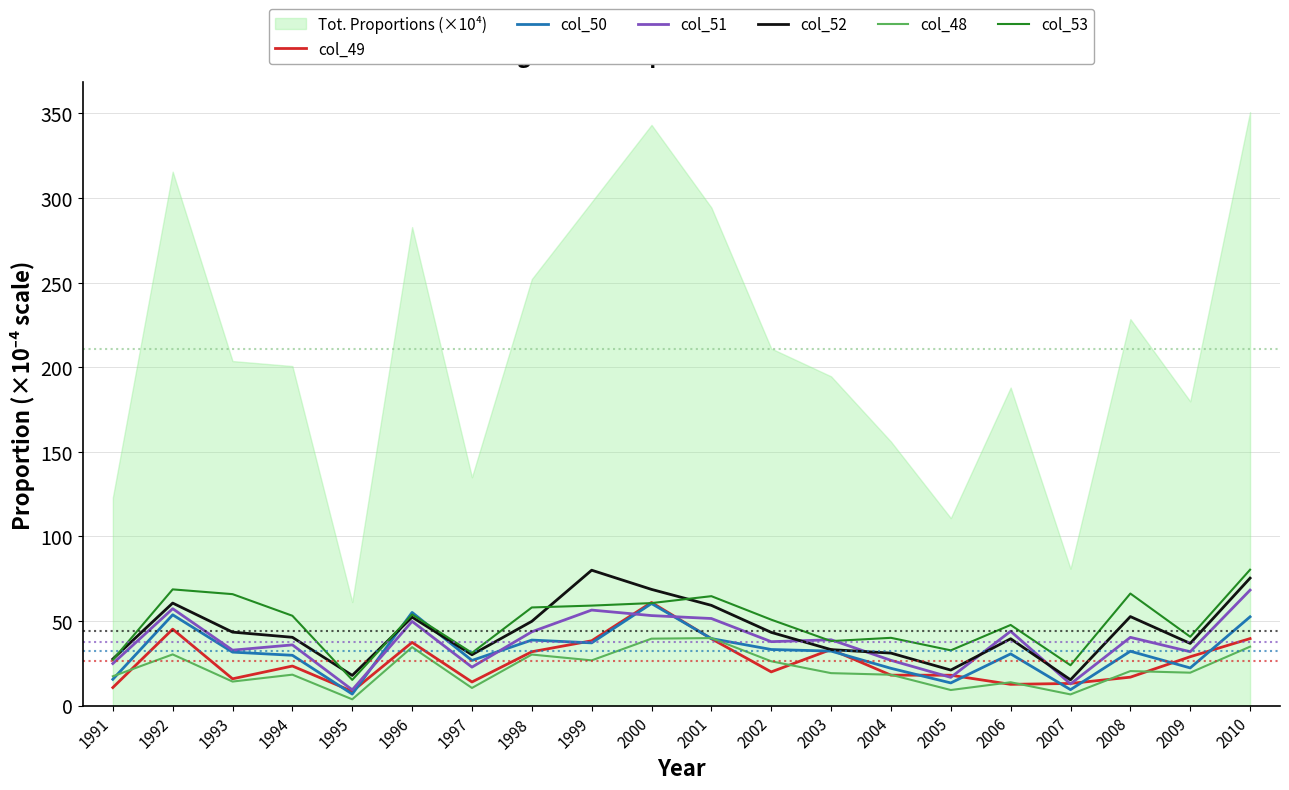

What is the difference between the col_48 values at 2005 and 2004?

9.0